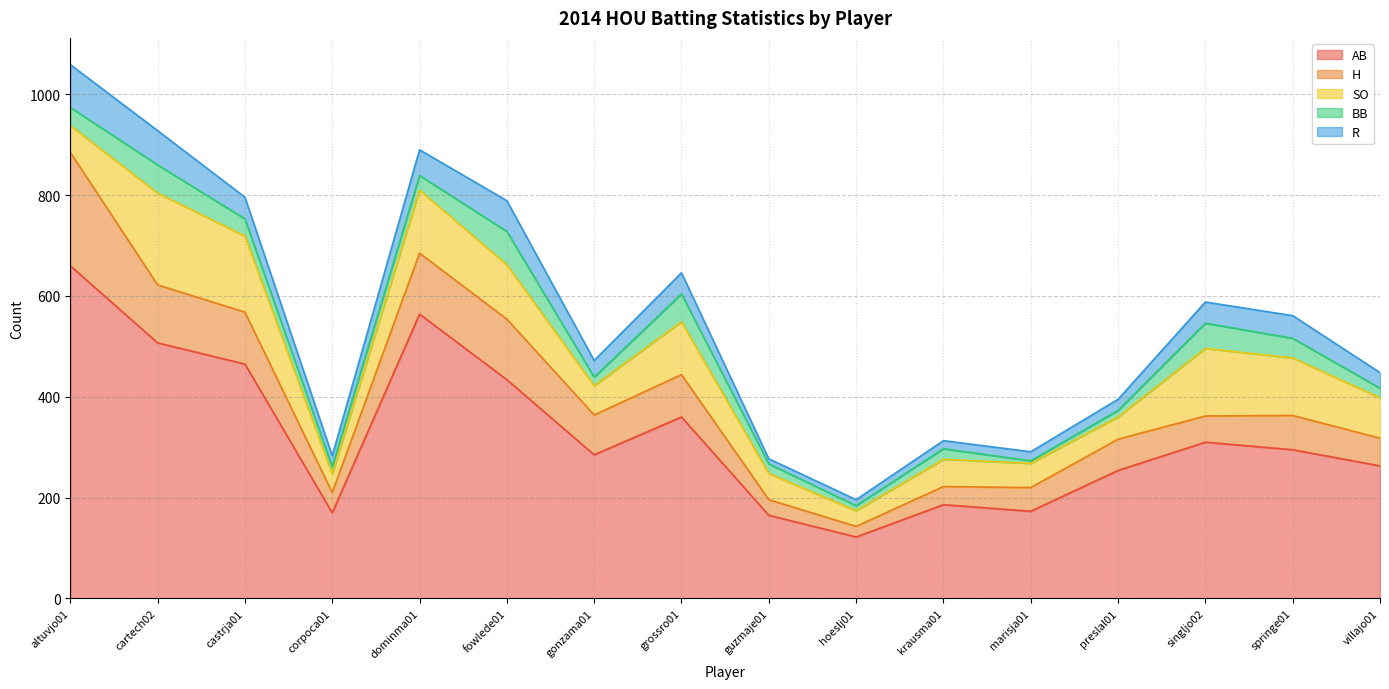

What is the minimum value shown in the chart?

5